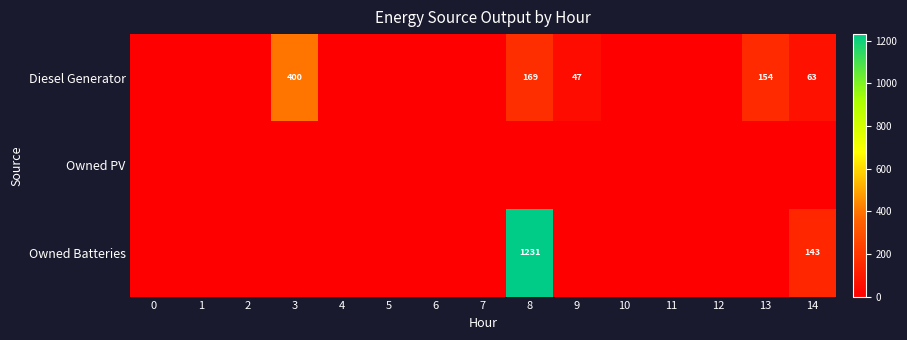

True or false: Diesel Generator has a value of 235 at 8.

False